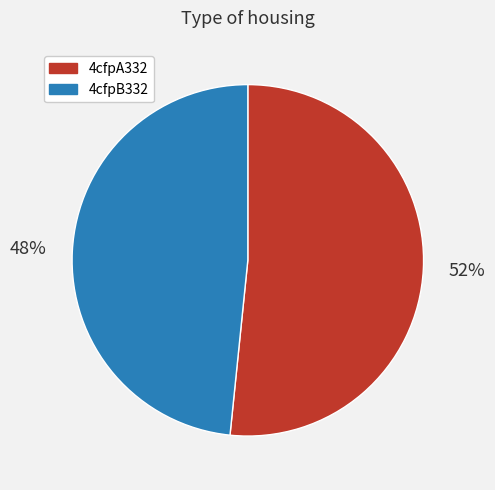

Count the number of slices in the pie.

2